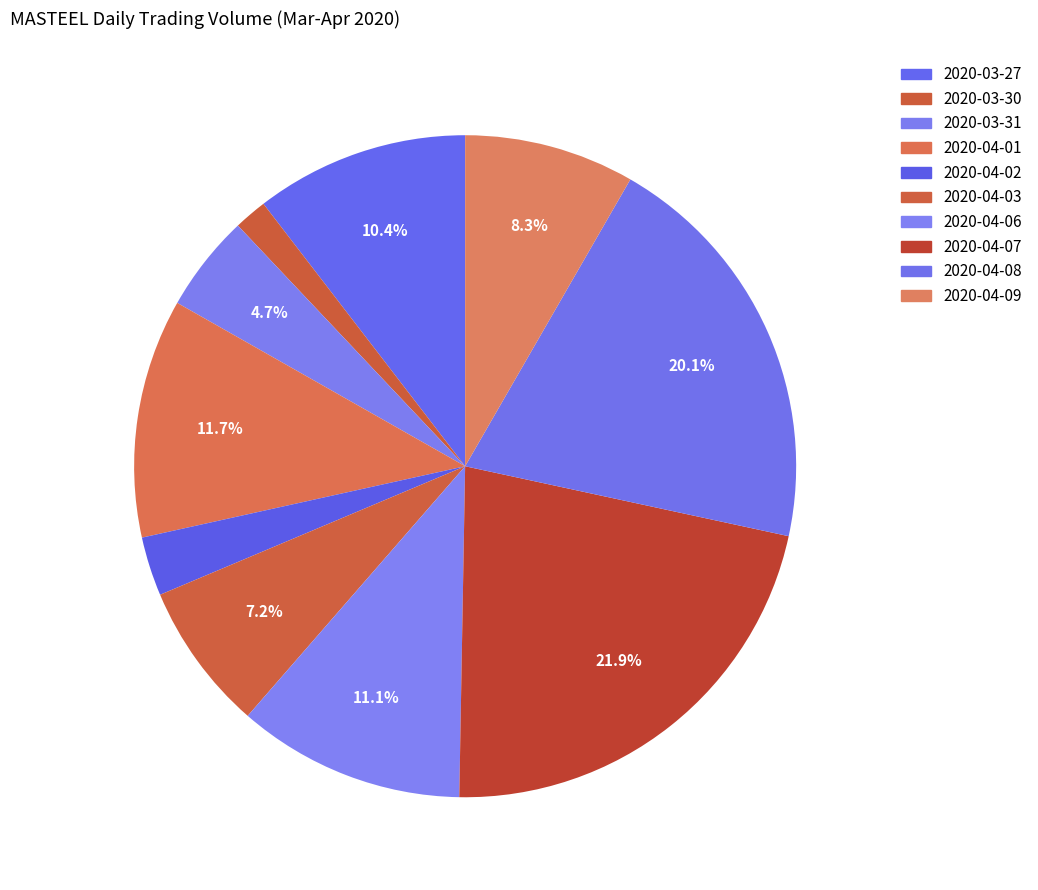

Is the sum of 2020-04-02 and 2020-04-01 greater than half?

No